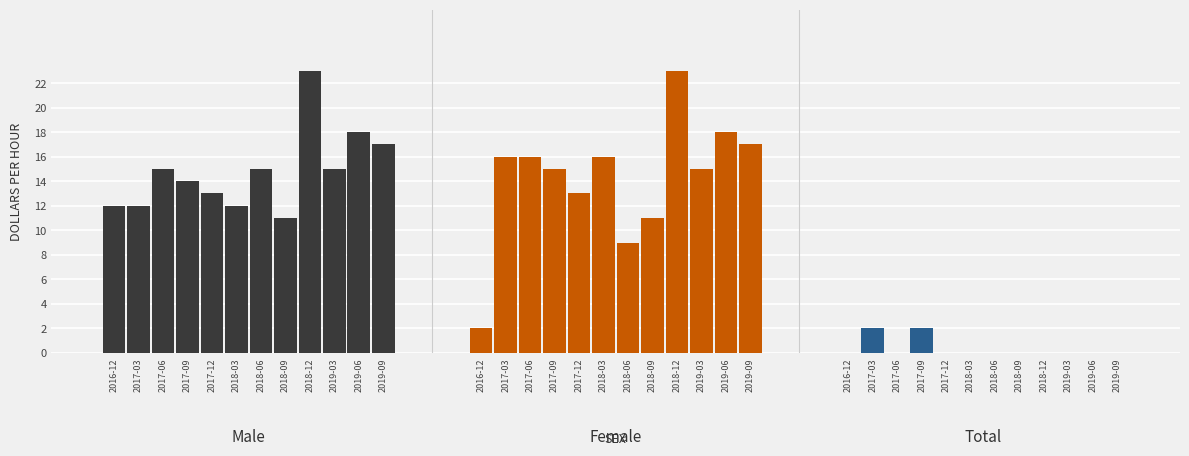

Are the bars grouped side by side (vs. stacked)?

Yes